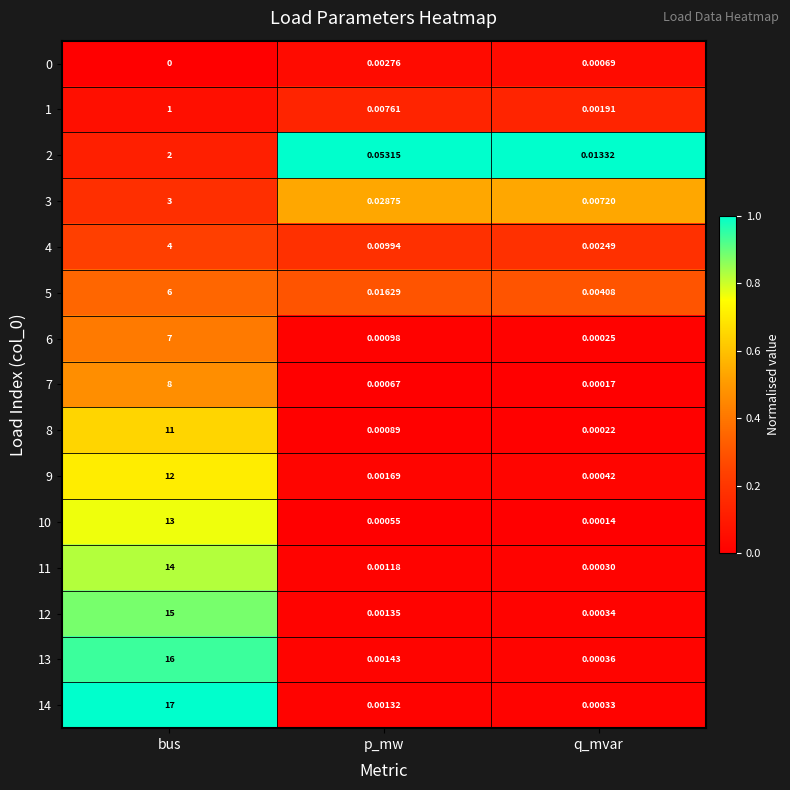

Is the value of 5 at bus greater than the value of 4 at bus?

Yes